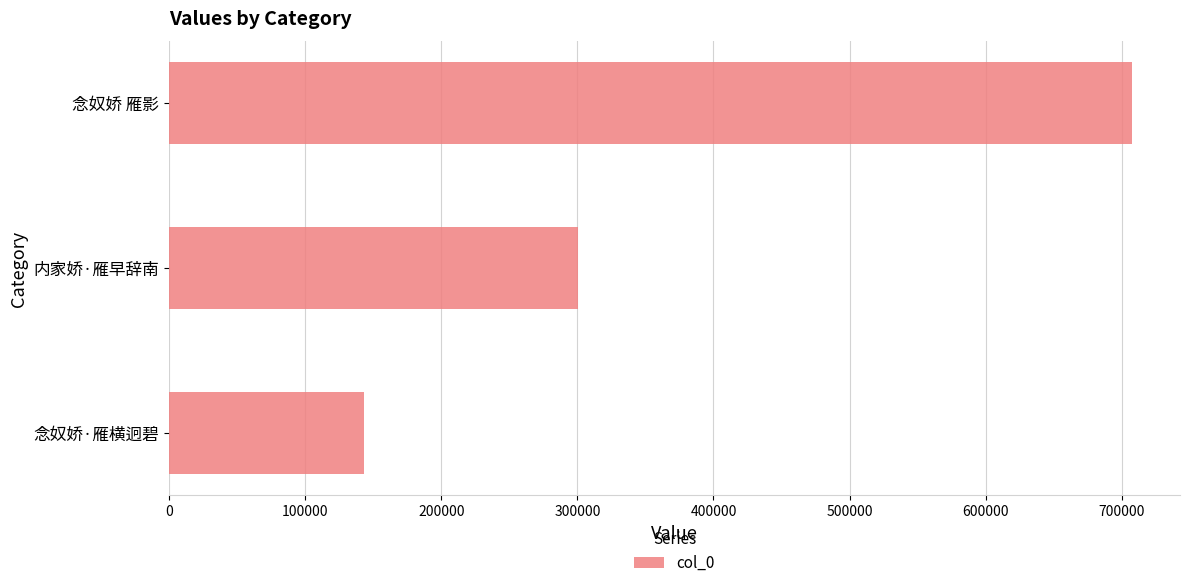

What is the change in value from 念奴娇·雁横迥碧 to 念奴娇 雁影?

+564313